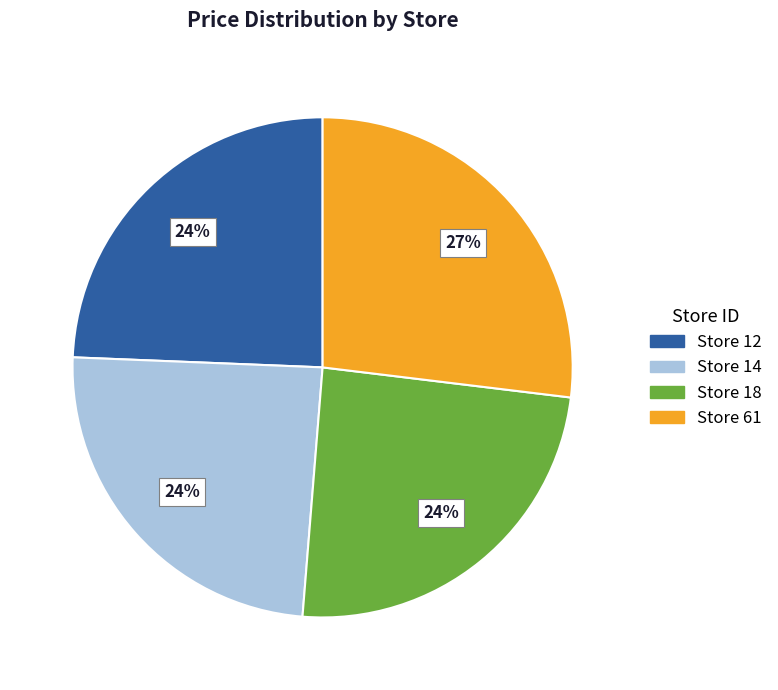

What percentage is the Store 61 slice, to the nearest percent?

27%